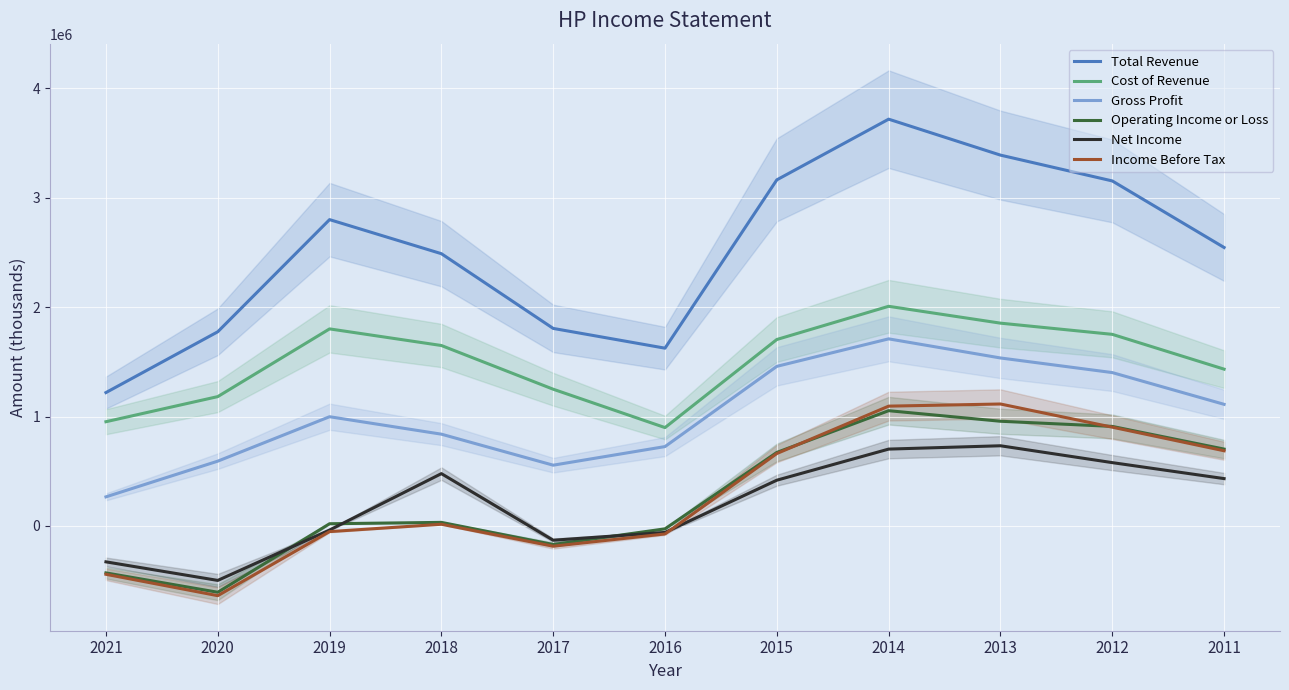

Is this an area chart (filled region under the line)?

No